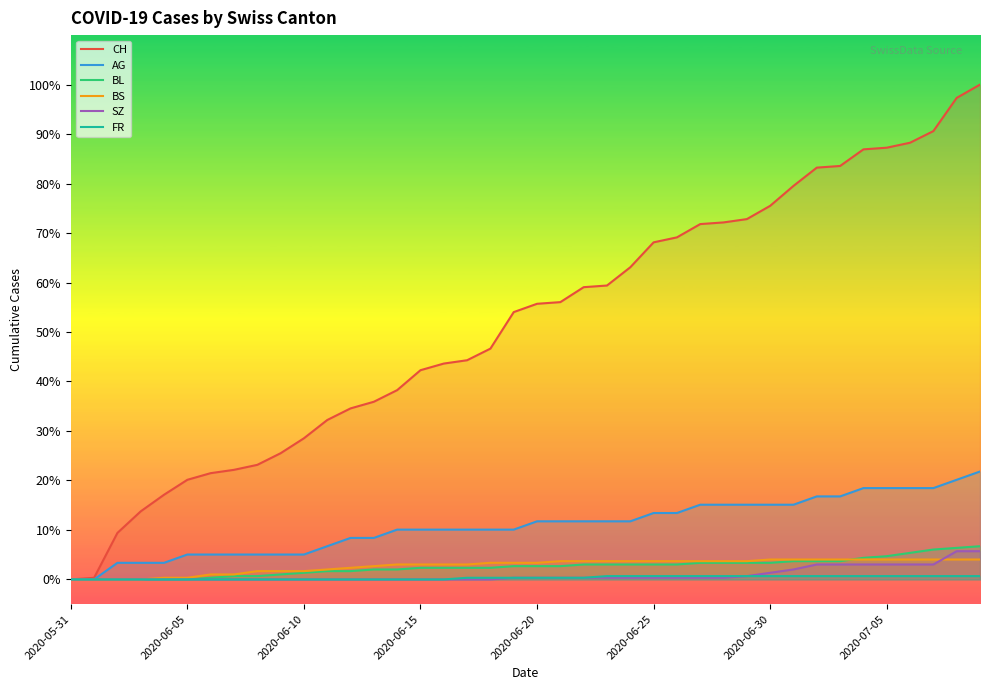

Is the value of FR at 13 greater than the value of BS at 26?

No